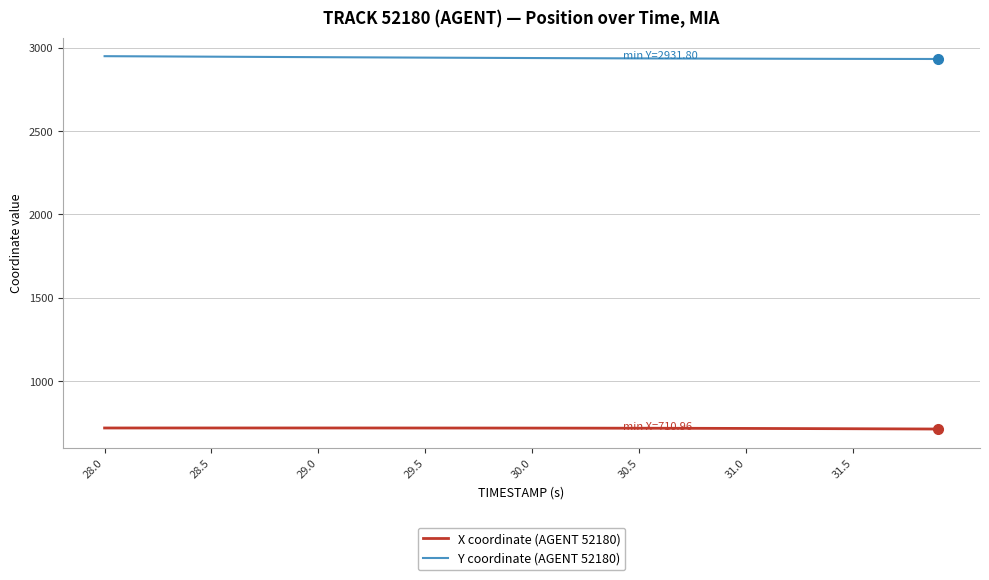

Which series has the largest range (max minus min)?

Y coordinate (AGENT 52180)